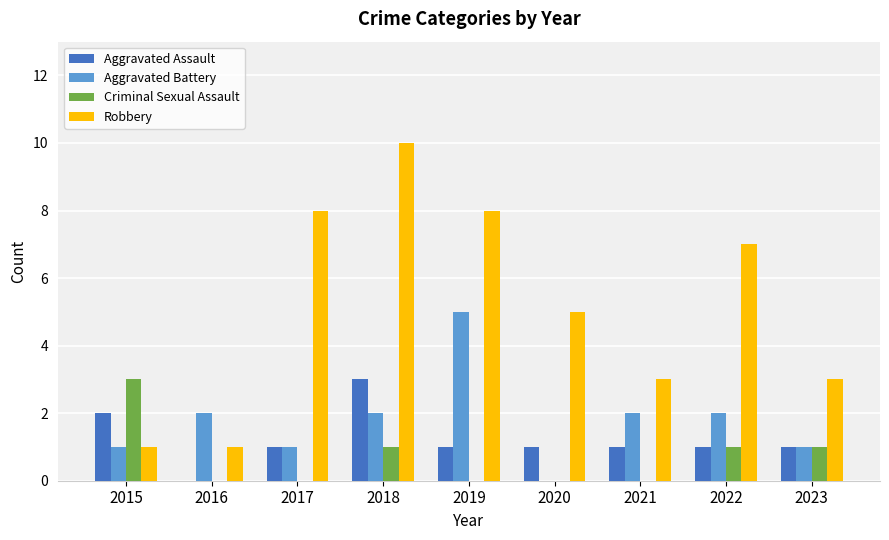

What is the sum of all Robbery values?

46